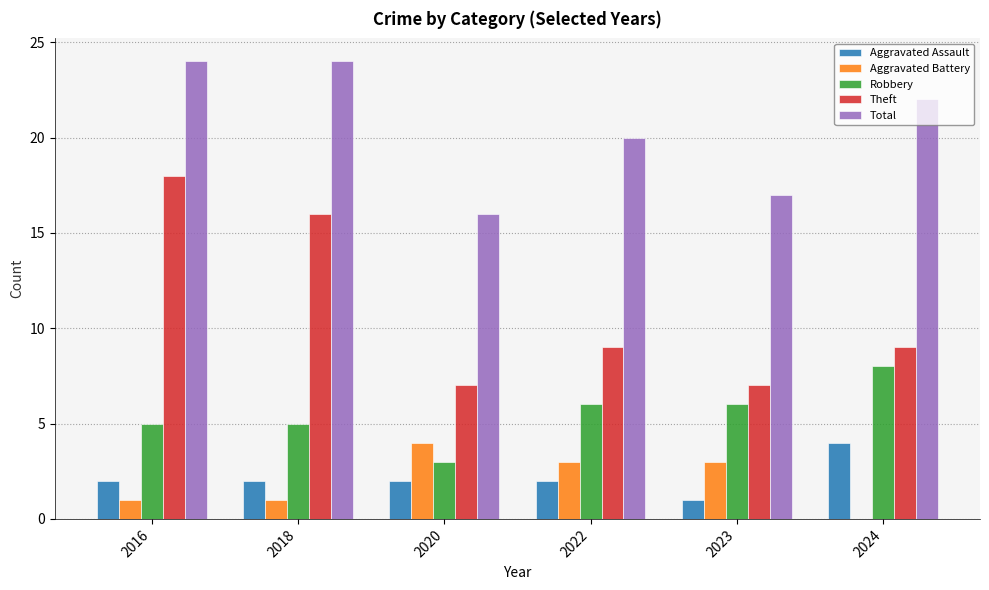

Which series has the largest total across all categories?

Total